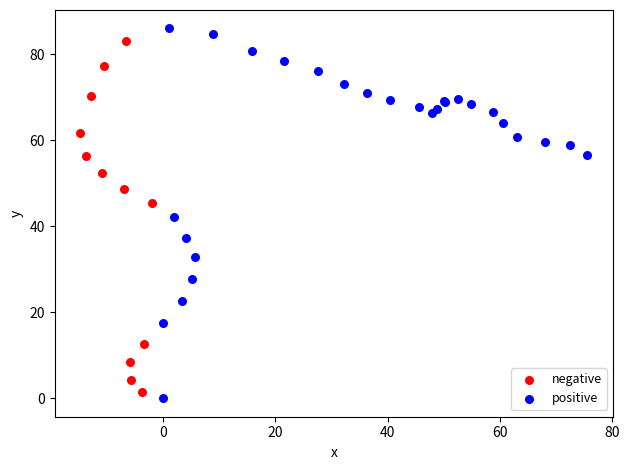

Which series has the widest spread of Y values?

positive